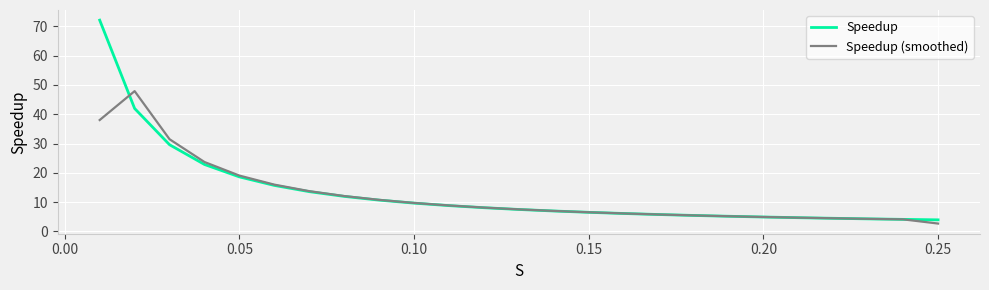

What is the average value of the Speedup (smoothed) series?

12.3